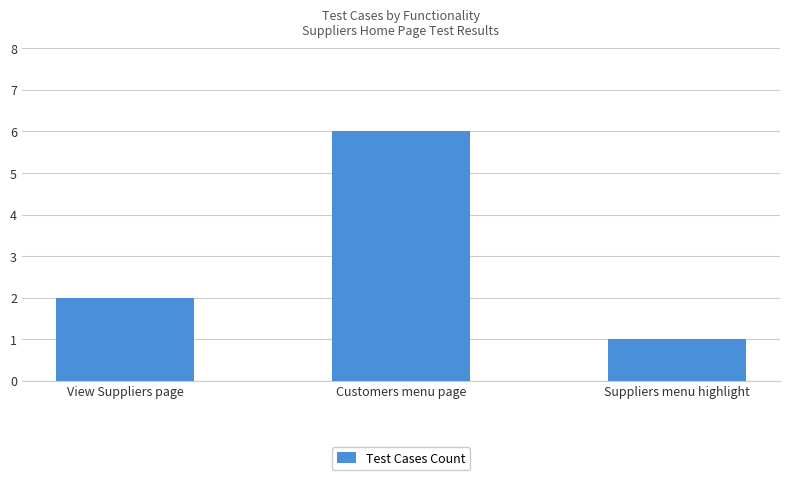

What is the average value?

3